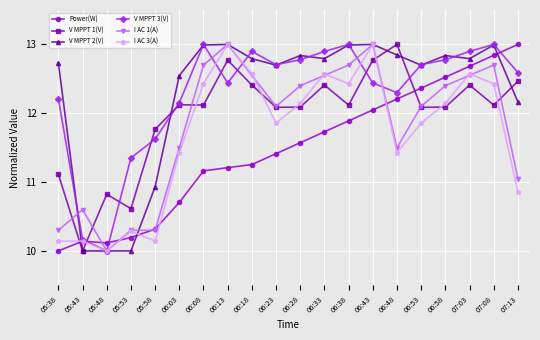

What is the sum of all V MPPT 3(V) values?

245.9